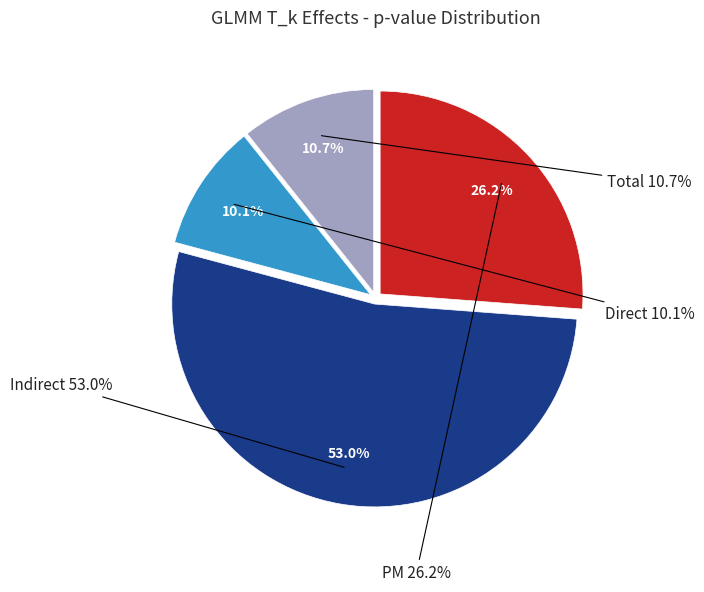

Which slice is the largest?

Indirect